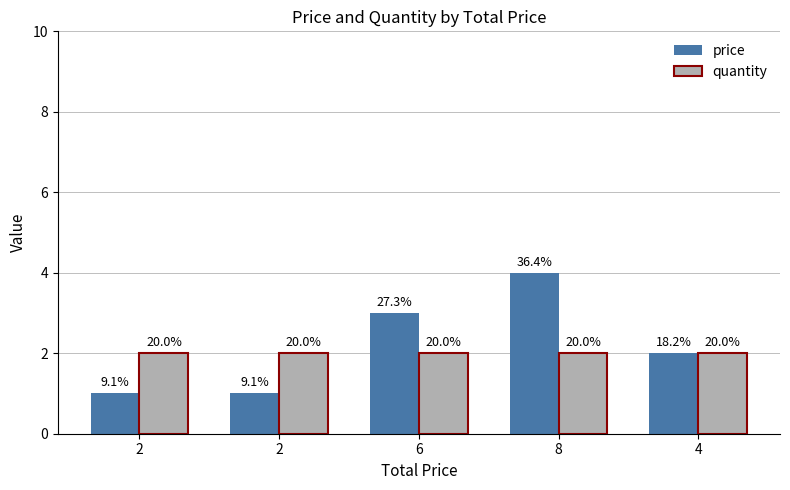

How many groups of bars are there?

5